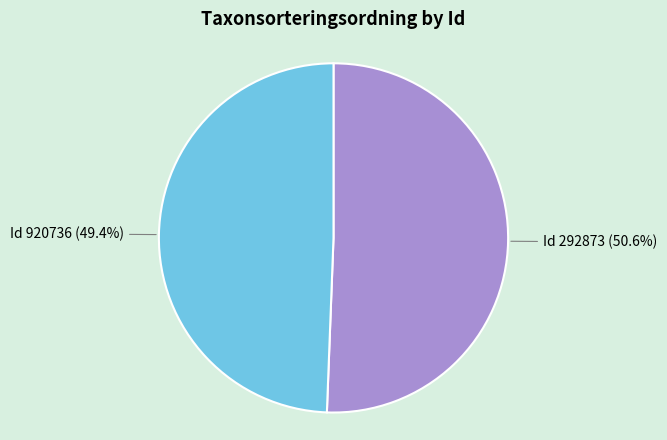

Does any single category account for the majority?

Yes